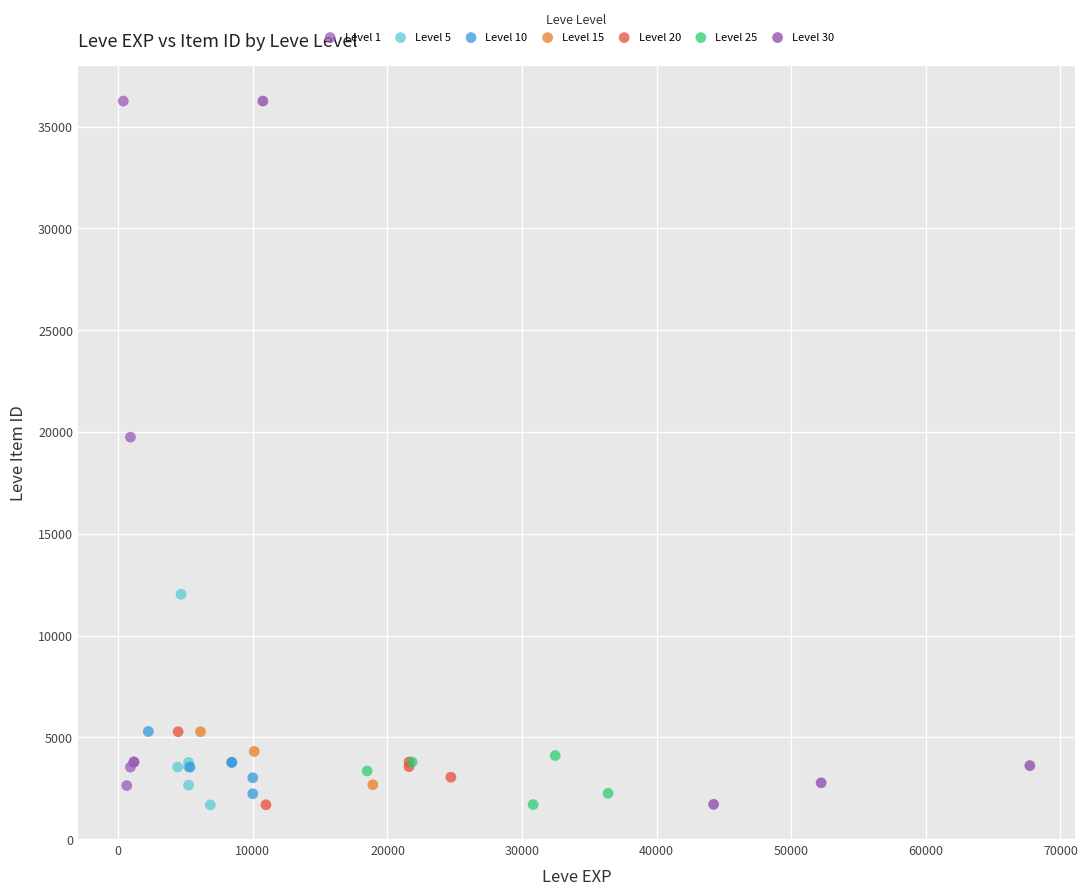

What are all the series names shown in the legend?

Level 1, Level 5, Level 10, Level 15, Level 20, Level 25, Level 30